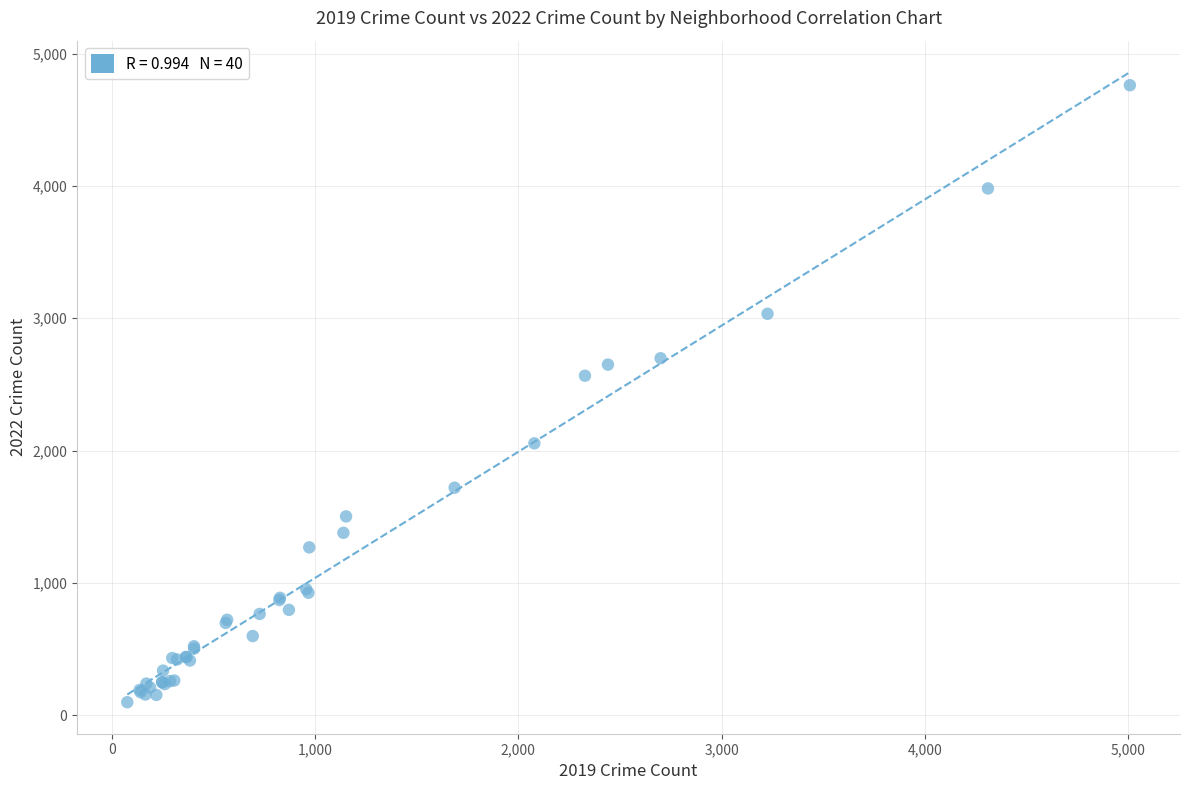

What Y value in the scatter plot is closest to 2430?

2566